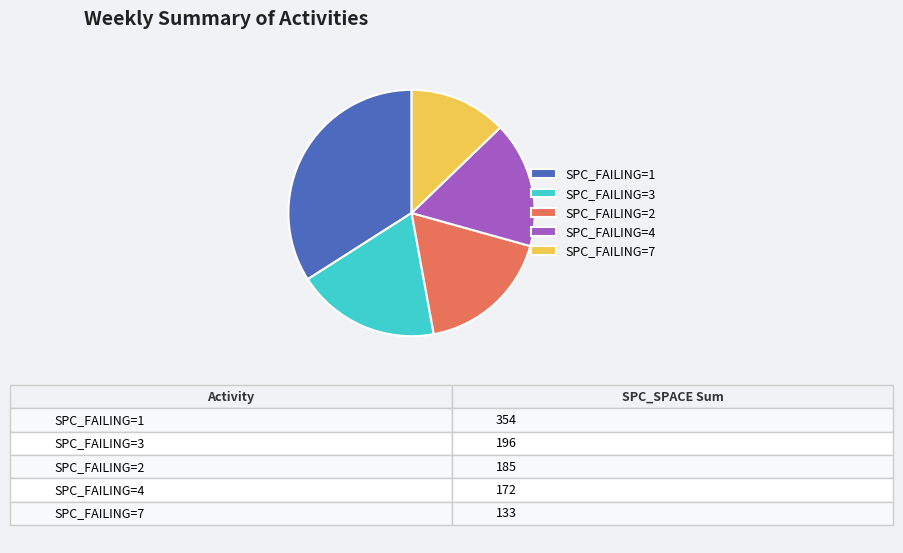

Which has a higher value, SPC_FAILING=1 or SPC_FAILING=4?

SPC_FAILING=1